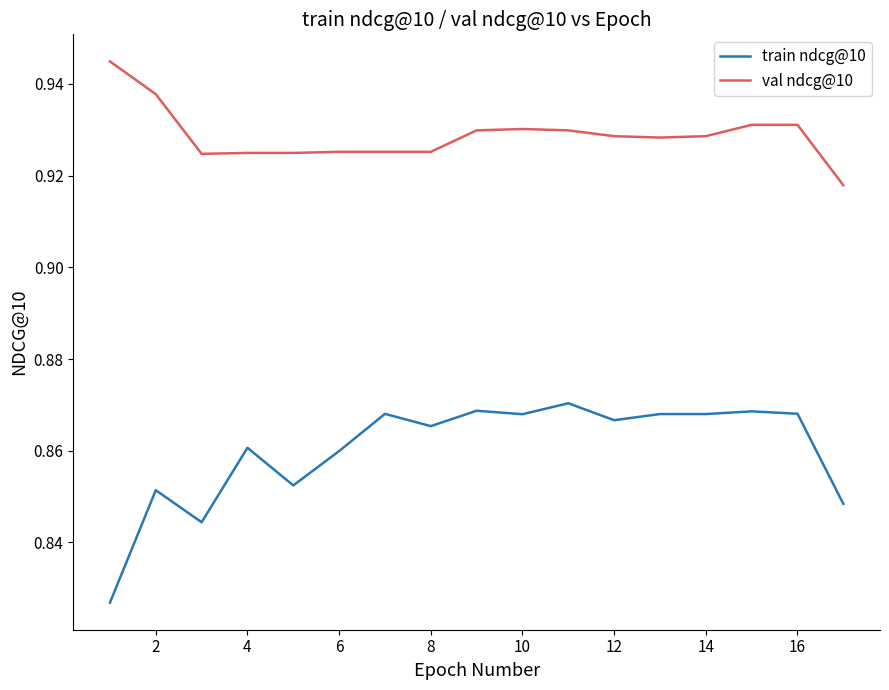

True or false: train ndcg@10 and val ndcg@10 cross at least once.

False